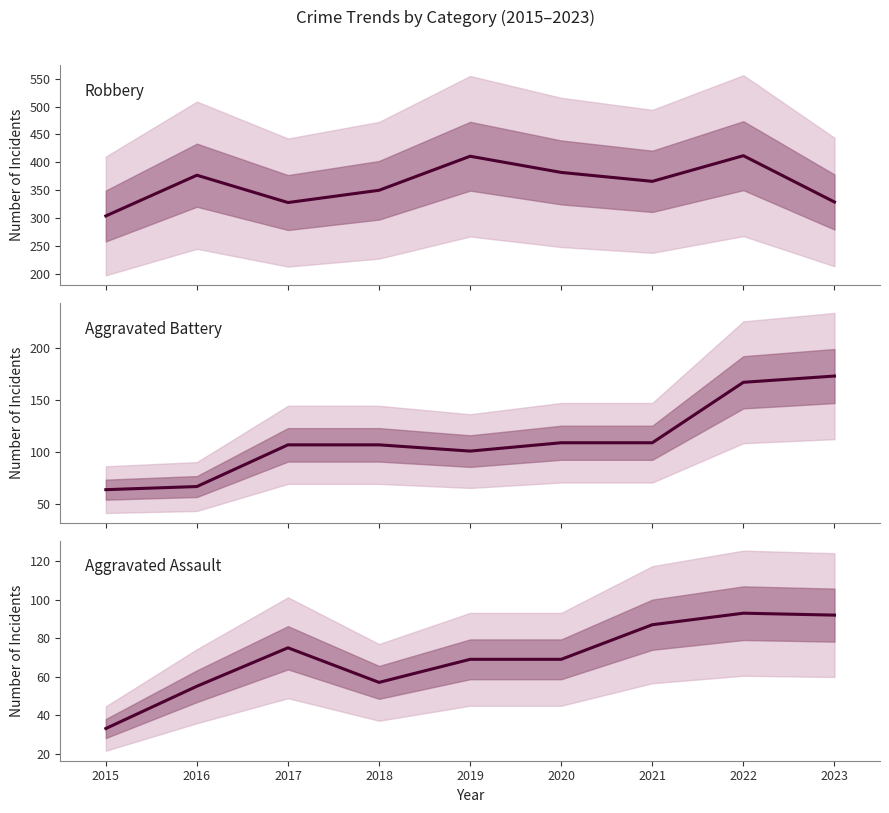

At which label is Aggravated Battery closest to 118?

2020